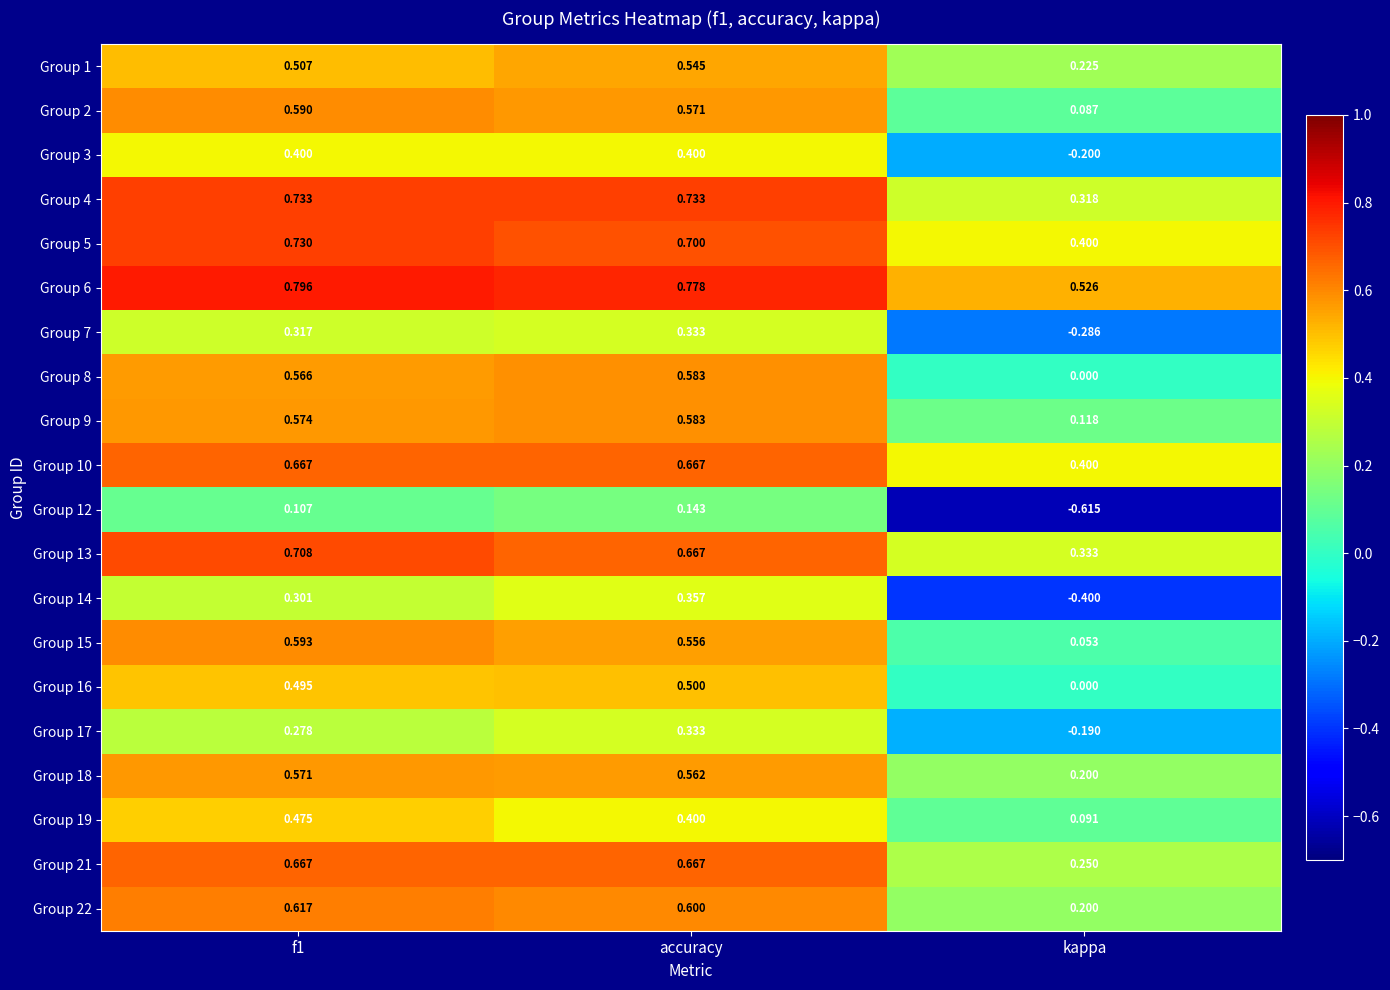

At which category is the sum across all series the highest?

f1